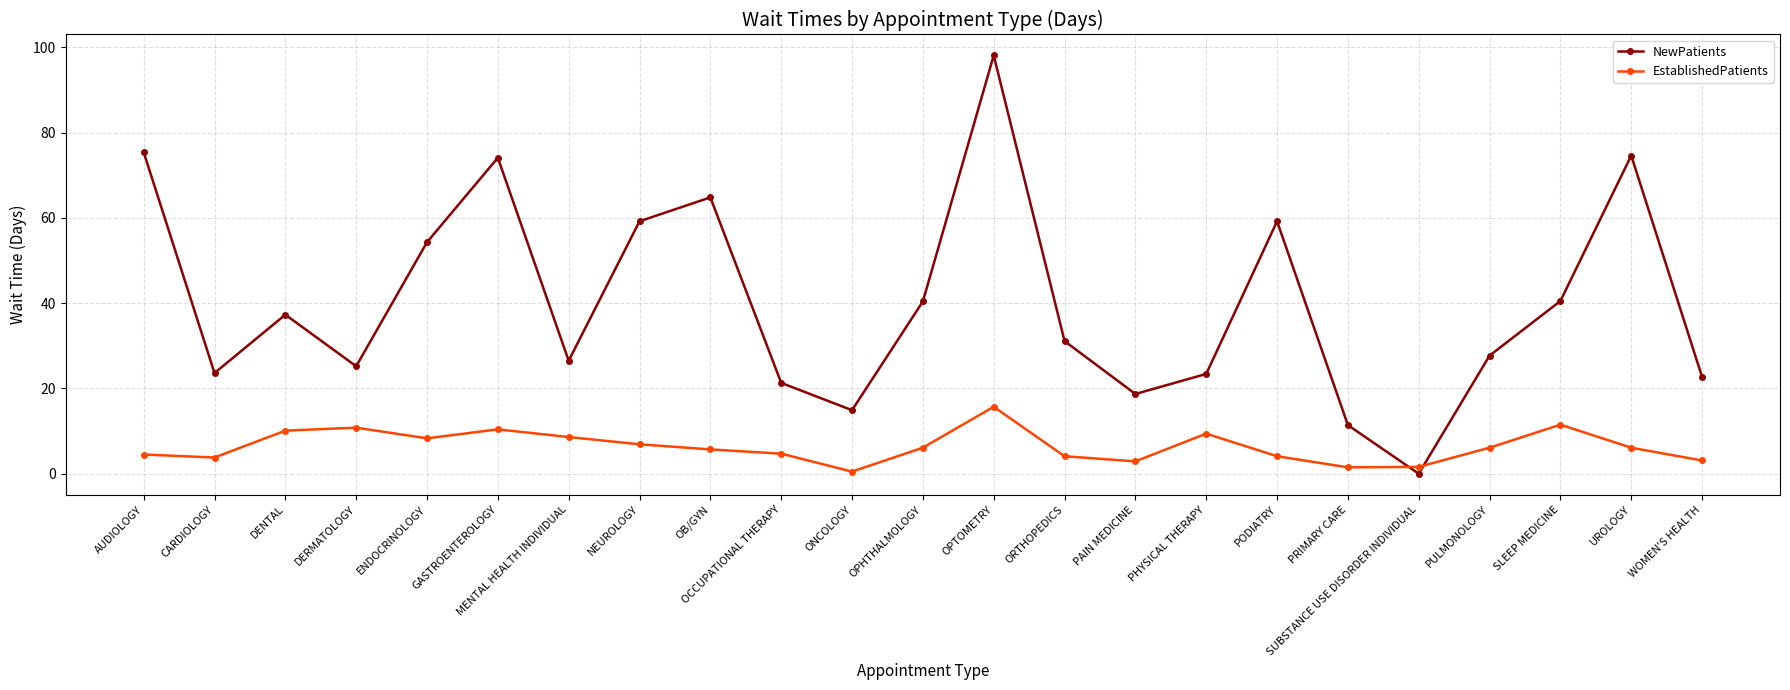

Rank the series by their average value, from lowest to highest.

EstablishedPatients, NewPatients